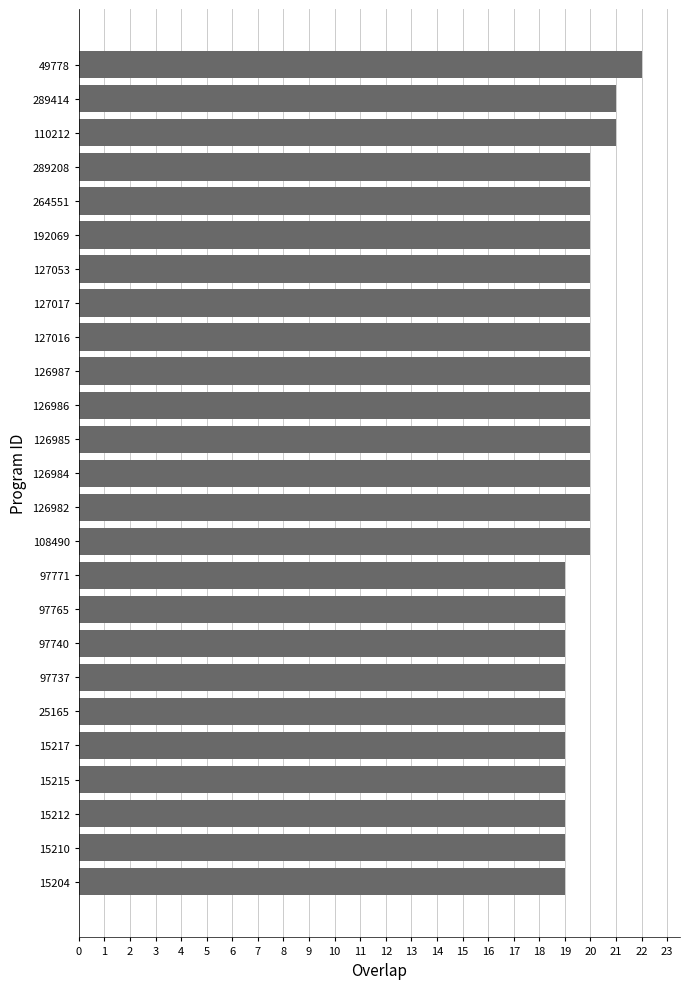

Is it true that the value at 126985 is 14?

False